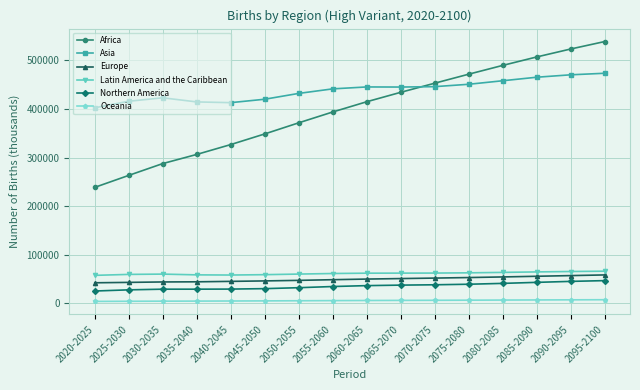

True or false: Oceania and Europe cross at least once.

False